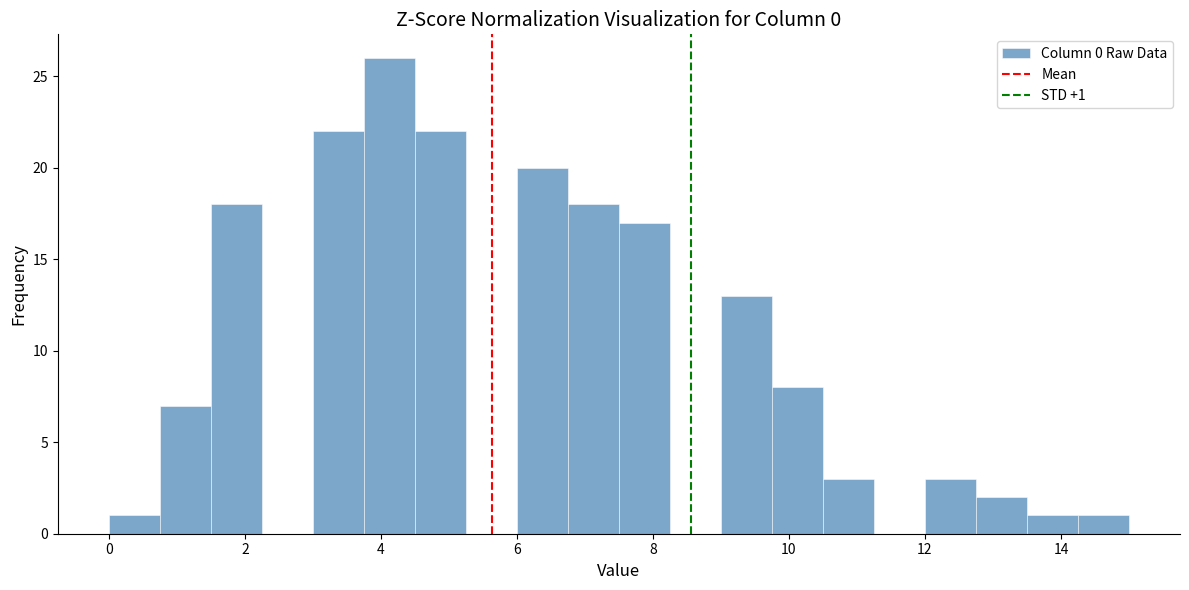

Read against the x-axis, roughly where is the centre of the tallest bar?

4.2